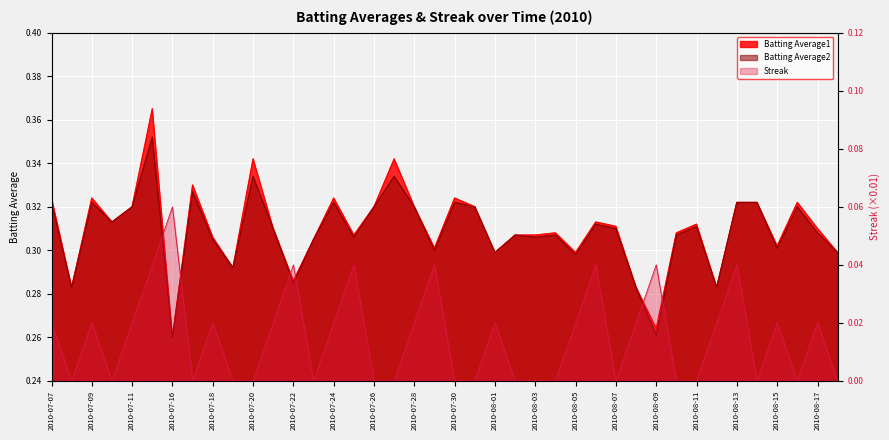

Which category has the lowest value across all series?

2010-07-08